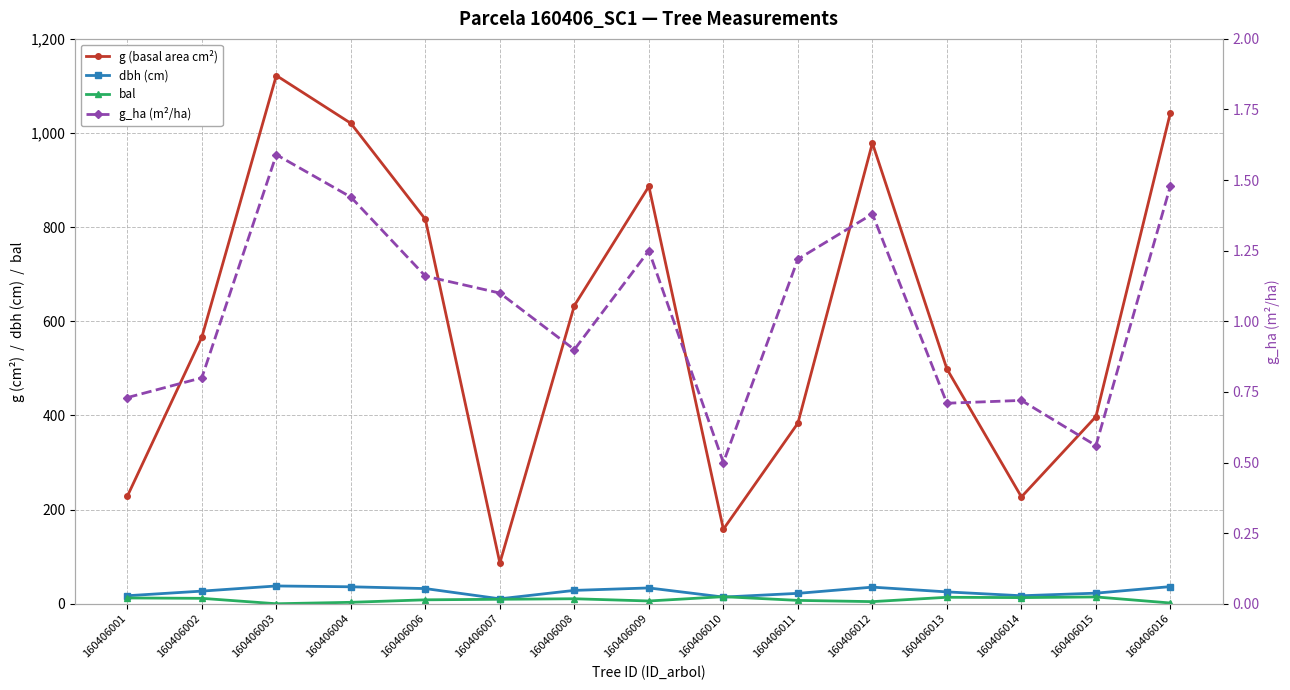

True or false: dbh (cm) and g (basal area cm²) intersect in this chart.

False